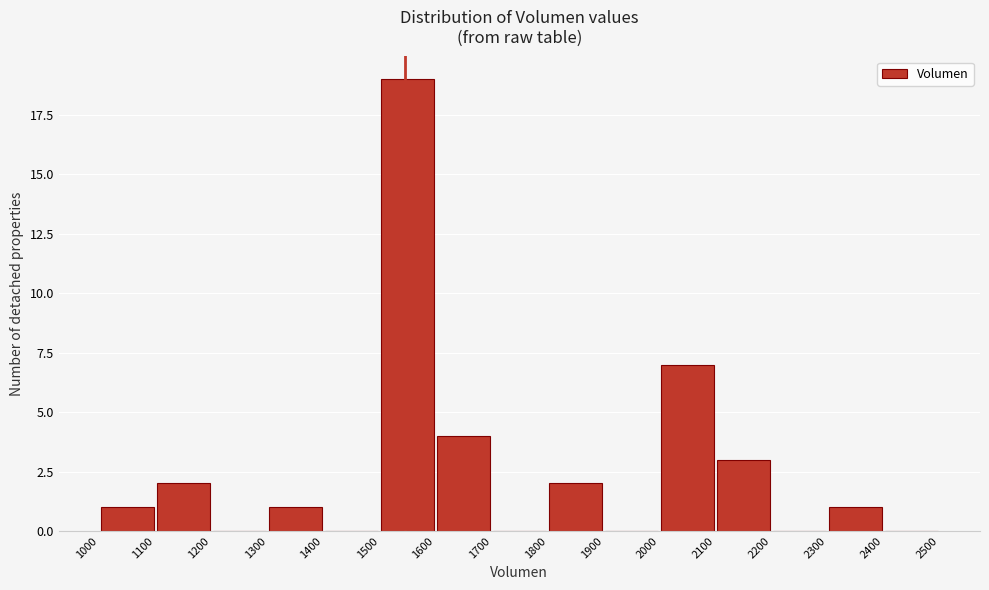

Reading left to right, transcribe this chart: for each bar, give the range it covers on the x-axis and its height. The values are not printed on the chart, so give them approximately, as read against the axis.

1000 to 1100: 1
1100 to 1200: 2
1200 to 1300: 0
1300 to 1400: 1
1400 to 1500: 0
1500 to 1600: 19
1600 to 1700: 4
1700 to 1800: 0
1800 to 1900: 2
1900 to 2000: 0
2000 to 2100: 7
2100 to 2200: 3
2200 to 2300: 0
2300 to 2400: 1
2400 to 2500: 0